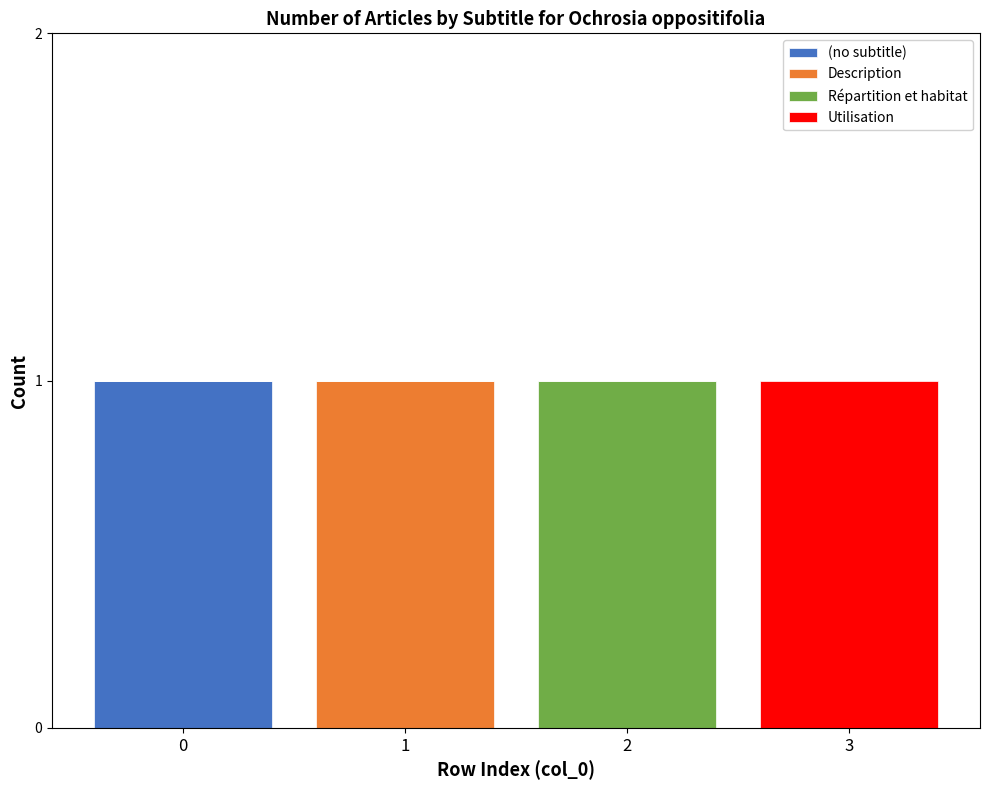

The value of (no subtitle) at 3 is 1. True or false?

False